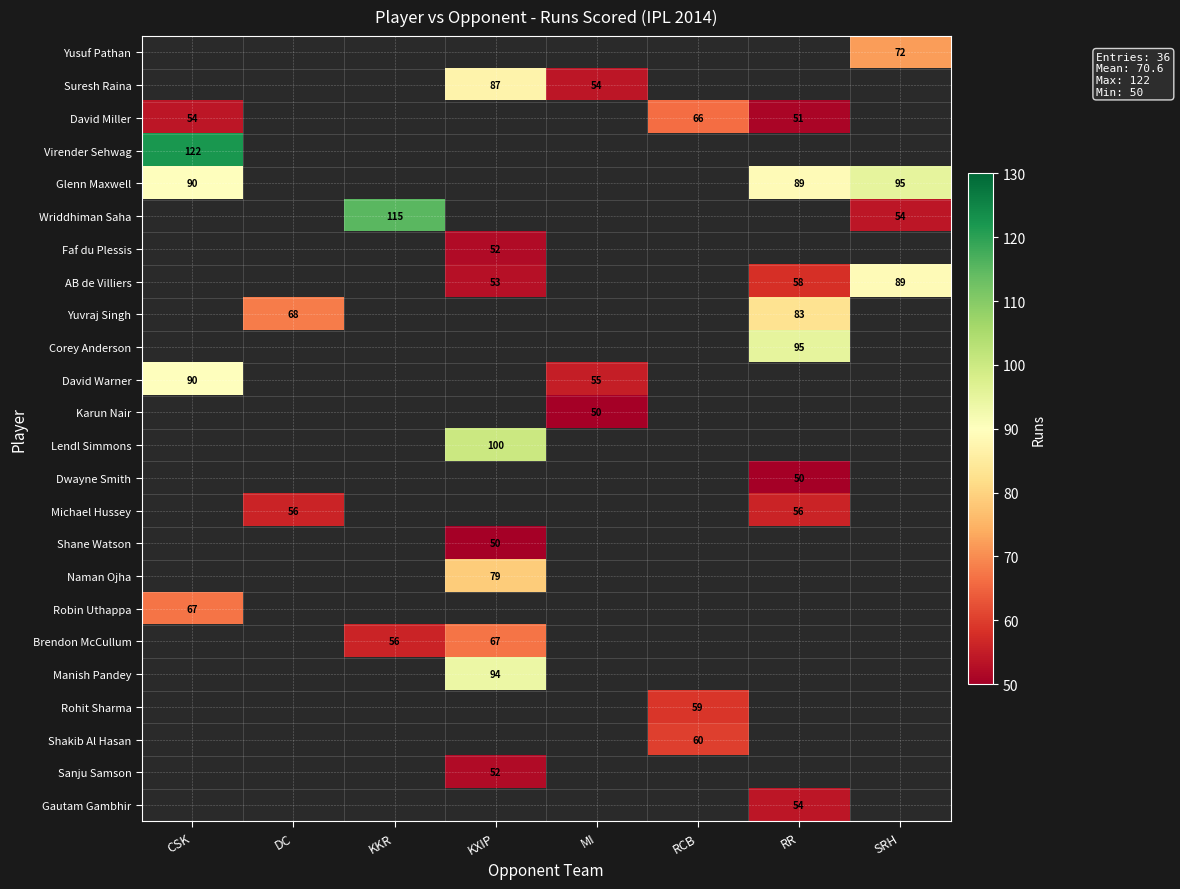

Which has a higher value, KXIP or RR?

RR